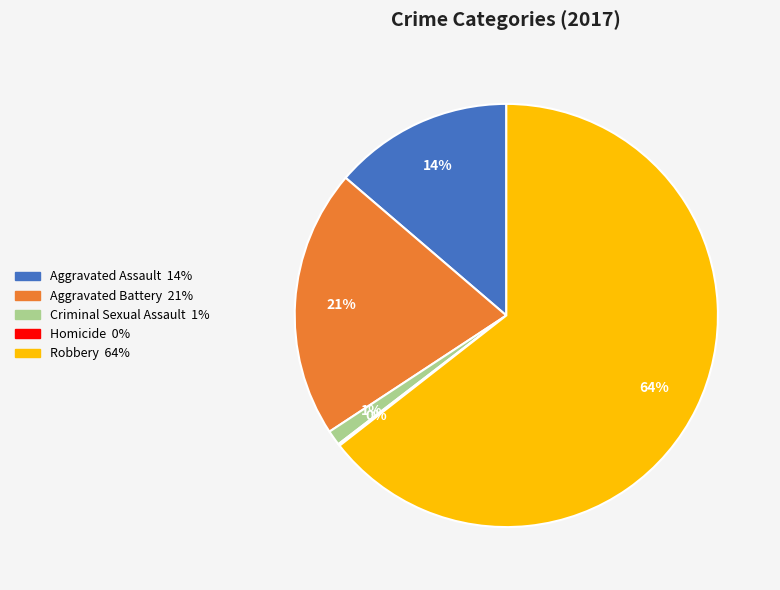

Between Aggravated Assault and Robbery, which is larger?

Robbery